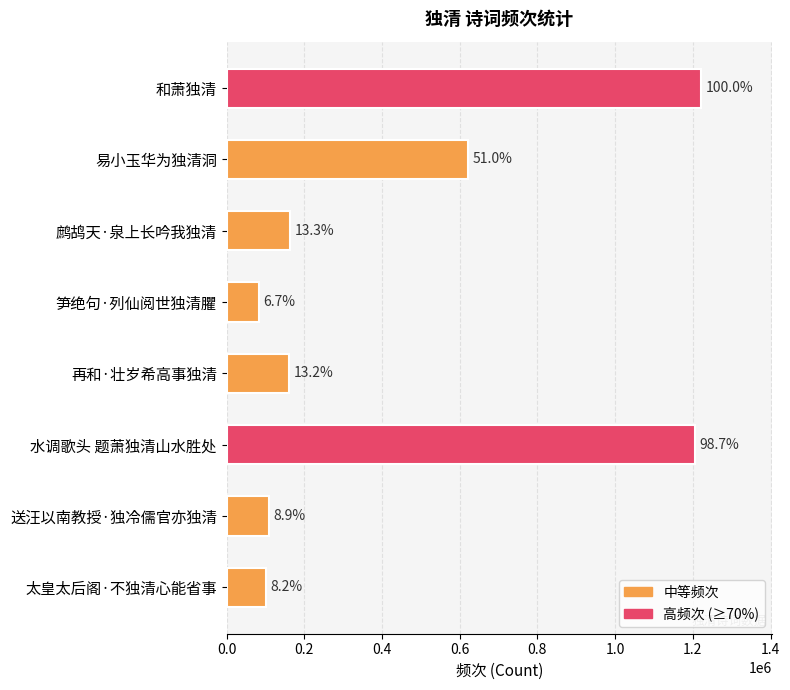

How many values are below 162742?

4